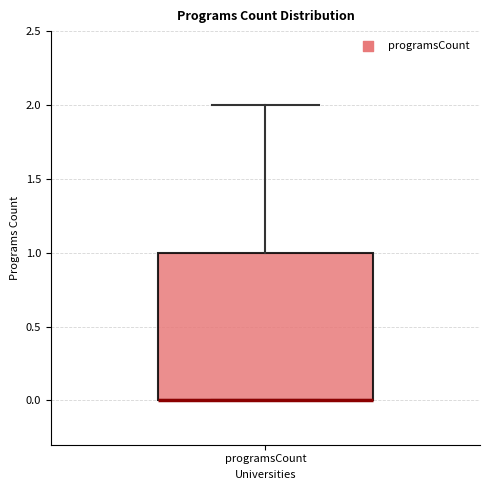

Read this box plot against the y-axis: the position of the median line, the range covered by the box, and the ends of both whiskers. The values are not printed on the chart, so give them approximately, as read against the axis.

median 0 (drawn on the box's lower edge), box 0 to 1, whiskers 0 to 2